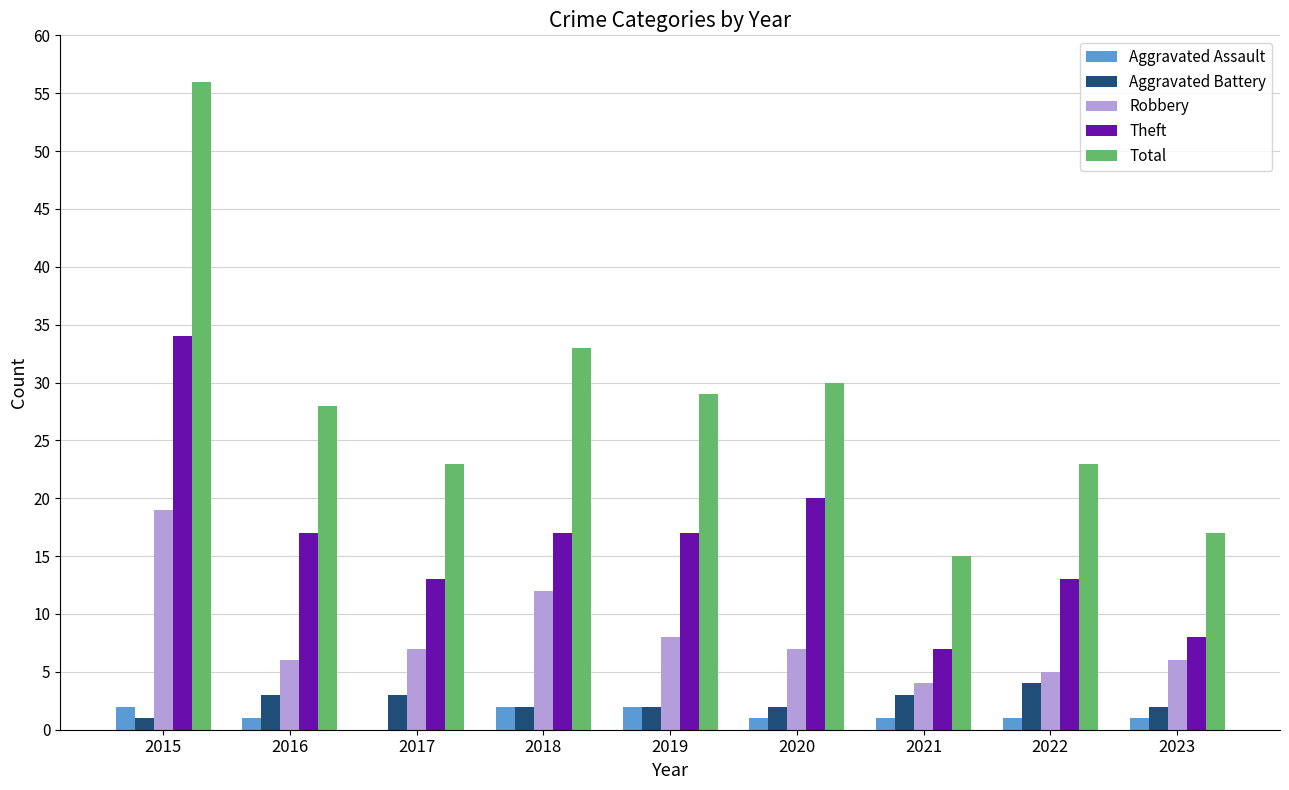

At which category is the sum across all series the highest?

2015